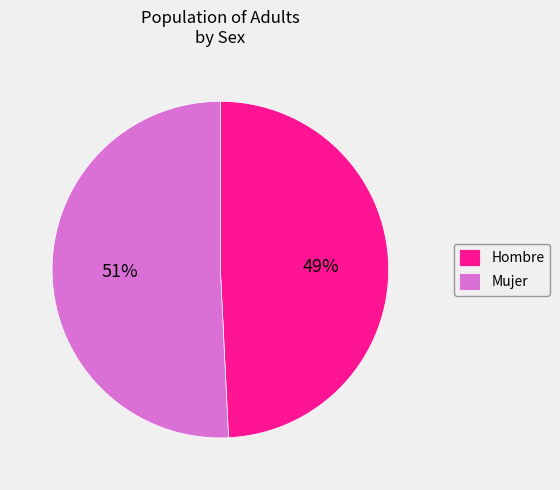

What percentage is the Mujer slice, to the nearest percent?

51%